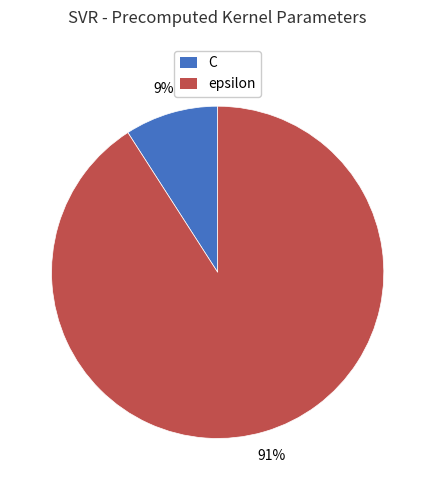

To the nearest percent, what is the combined percentage of epsilon and C?

100%